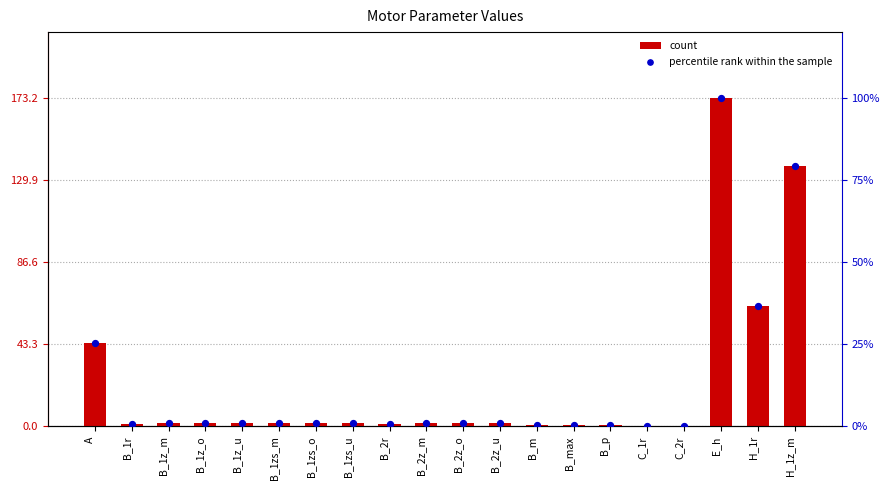

Which series reaches the maximum Y coordinate?

count